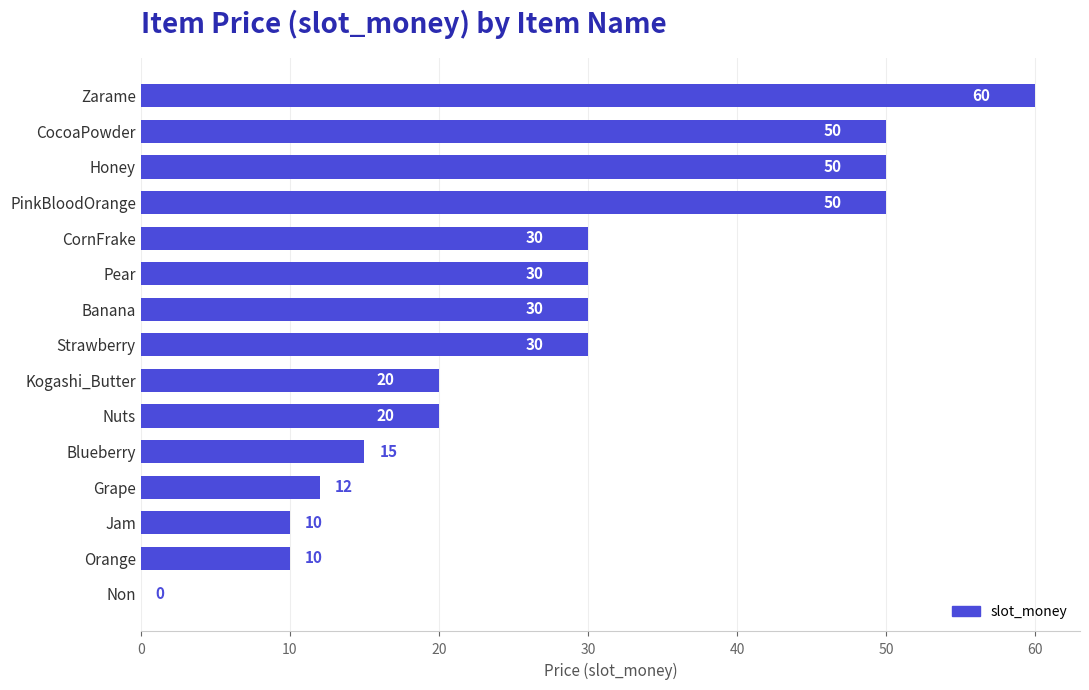

How many distinct data groups are displayed?

1